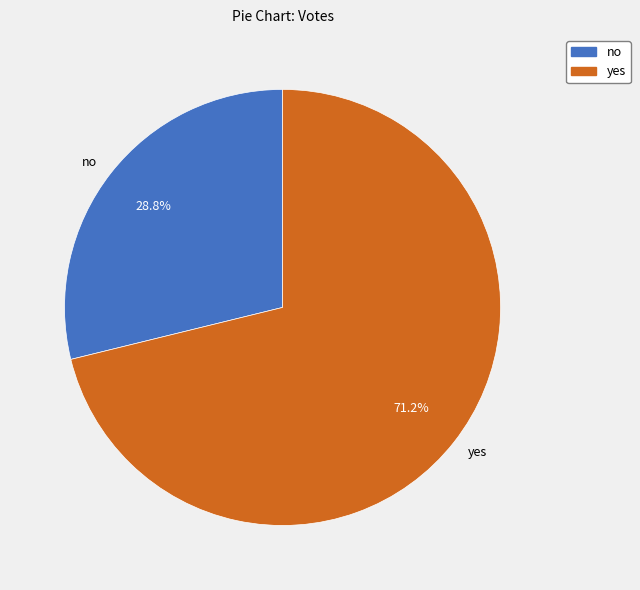

Which slice is the smallest?

no